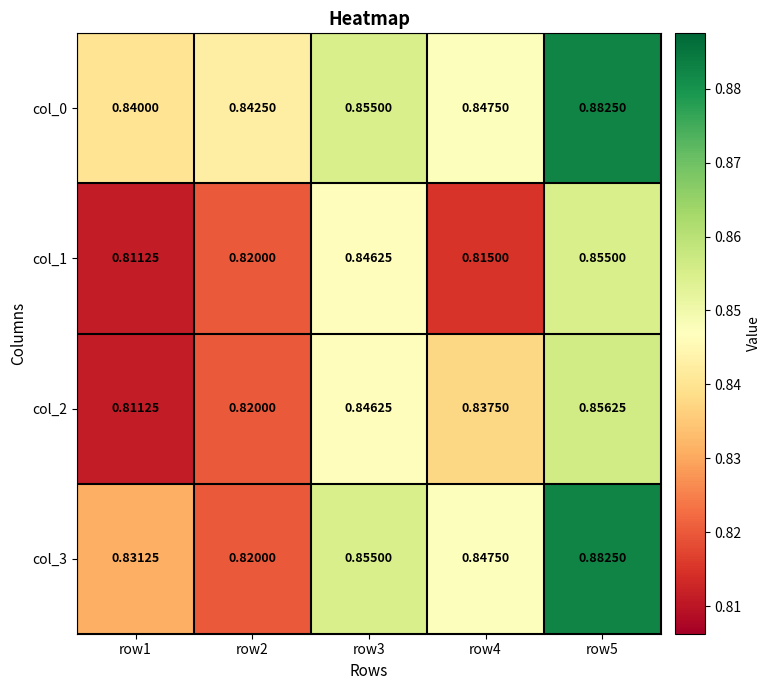

Is the value of col_1 at row2 greater than the value of col_0 at row5?

No